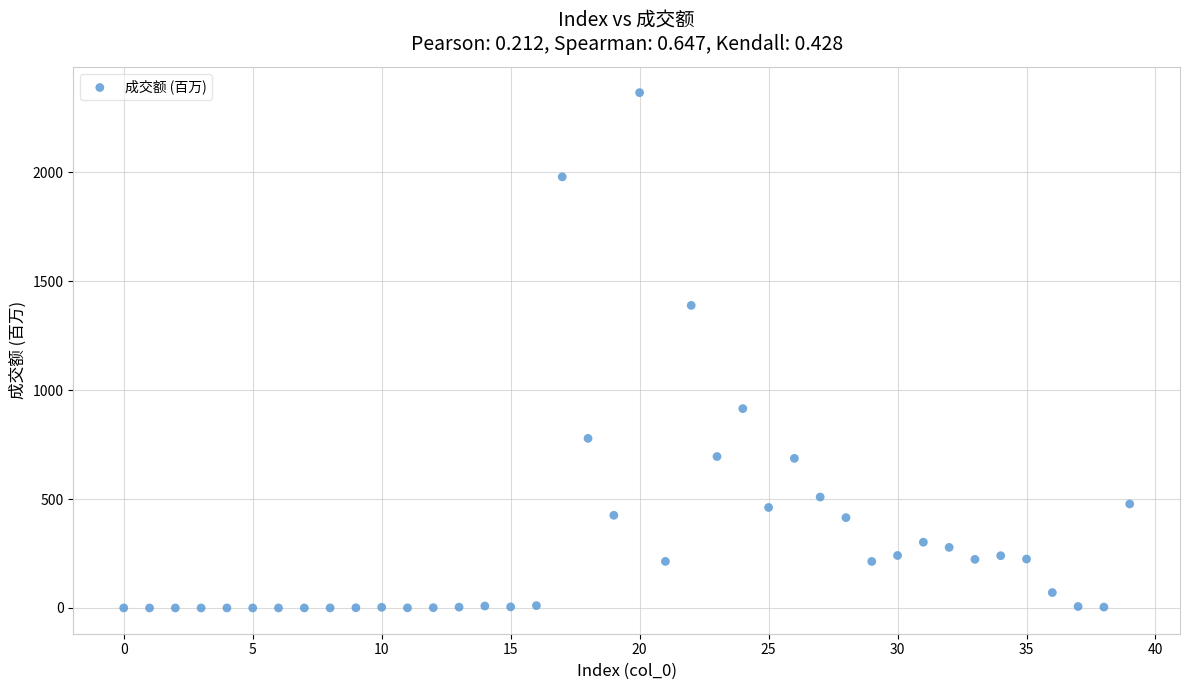

What is the range of Y values (max minus min)?

2365.0